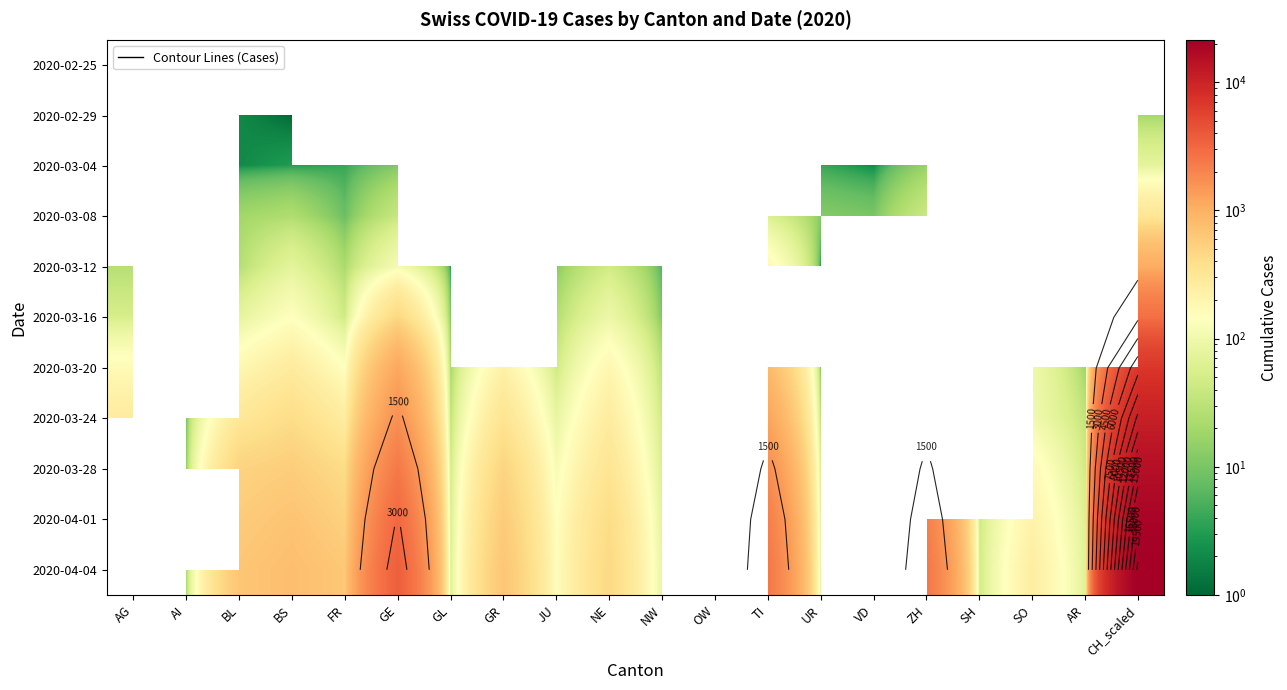

Count the number of categories in the chart.

20